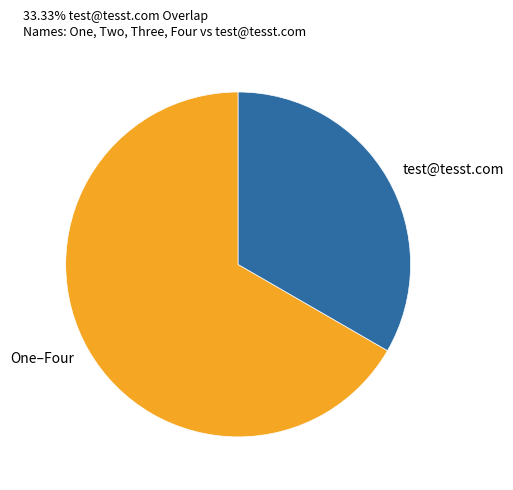

What is the ratio of the value at test@tesst.com to the value at One–Four?

0.5